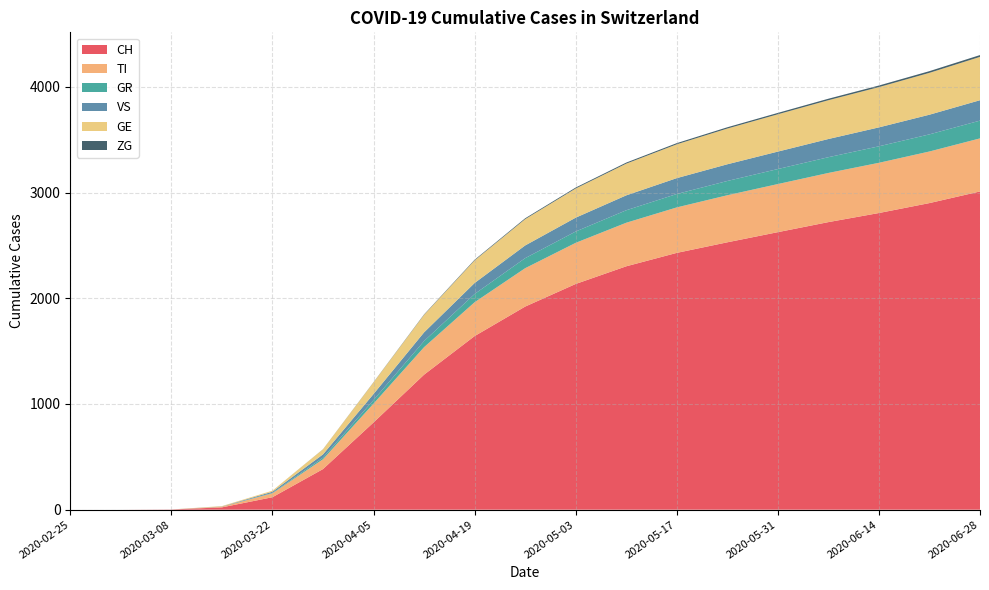

Reading left to right, what are all the values shown in this chart?

CH: 2020-02-25=0	2020-03-01=0	2020-03-08=2	2020-03-15=22	2020-03-22=118	2020-03-29=384	2020-04-05=825	2020-04-12=1277	2020-04-19=1642	2020-04-26=1921	2020-05-03=2135	2020-05-10=2302	2020-05-17=2429	2020-05-24=2529	2020-05-31=2625	2020-06-07=2720	2020-06-14=2806	2020-06-21=2900	2020-06-28=3010
TI: 2020-02-25=0	2020-03-01=0	2020-03-08=0	2020-03-15=6	2020-03-22=37	2020-03-29=93	2020-04-05=178	2020-04-12=260	2020-04-19=320	2020-04-26=363	2020-05-03=389	2020-05-10=412	2020-05-17=430	2020-05-24=445	2020-05-31=455	2020-06-07=465	2020-06-14=475	2020-06-21=488	2020-06-28=502
GR: 2020-02-25=0	2020-03-01=0	2020-03-08=0	2020-03-15=0	2020-03-22=4	2020-03-29=15	2020-04-05=34	2020-04-12=58	2020-04-19=78	2020-04-26=95	2020-05-03=107	2020-05-10=118	2020-05-17=127	2020-05-24=135	2020-05-31=142	2020-06-07=149	2020-06-14=156	2020-06-21=162	2020-06-28=168
VS: 2020-02-25=0	2020-03-01=0	2020-03-08=0	2020-03-15=2	2020-03-22=11	2020-03-29=31	2020-04-05=57	2020-04-12=82	2020-04-19=104	2020-04-26=120	2020-05-03=131	2020-05-10=141	2020-05-17=150	2020-05-24=158	2020-05-31=165	2020-06-07=172	2020-06-14=179	2020-06-21=186	2020-06-28=193
GE: 2020-02-25=0	2020-03-01=0	2020-03-08=0	2020-03-15=4	2020-03-22=10	2020-03-29=48	2020-04-05=110	2020-04-12=166	2020-04-19=214	2020-04-26=249	2020-05-03=276	2020-05-10=300	2020-05-17=320	2020-05-24=338	2020-05-31=353	2020-06-07=367	2020-06-14=381	2020-06-21=396	2020-06-28=410
ZG: 2020-02-25=0	2020-03-01=0	2020-03-08=0	2020-03-15=0	2020-03-22=0	2020-03-29=1	2020-04-05=2	2020-04-12=4	2020-04-19=6	2020-04-26=8	2020-05-03=9	2020-05-10=10	2020-05-17=11	2020-05-24=12	2020-05-31=13	2020-06-07=14	2020-06-14=15	2020-06-21=16	2020-06-28=17